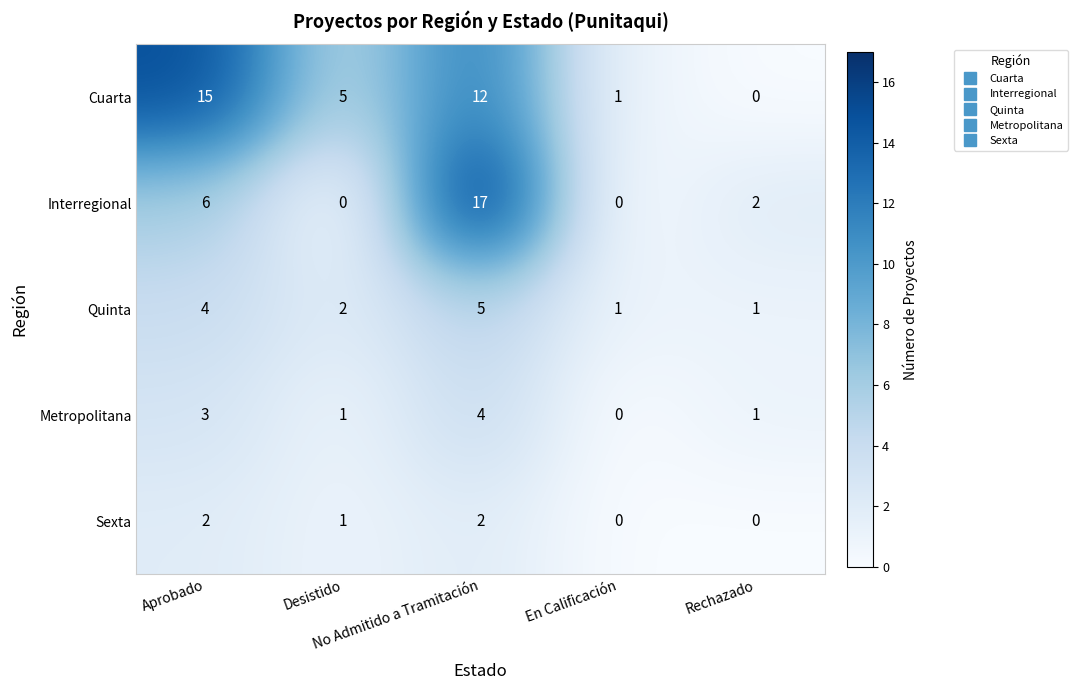

Which series has the largest range (max minus min)?

Interregional